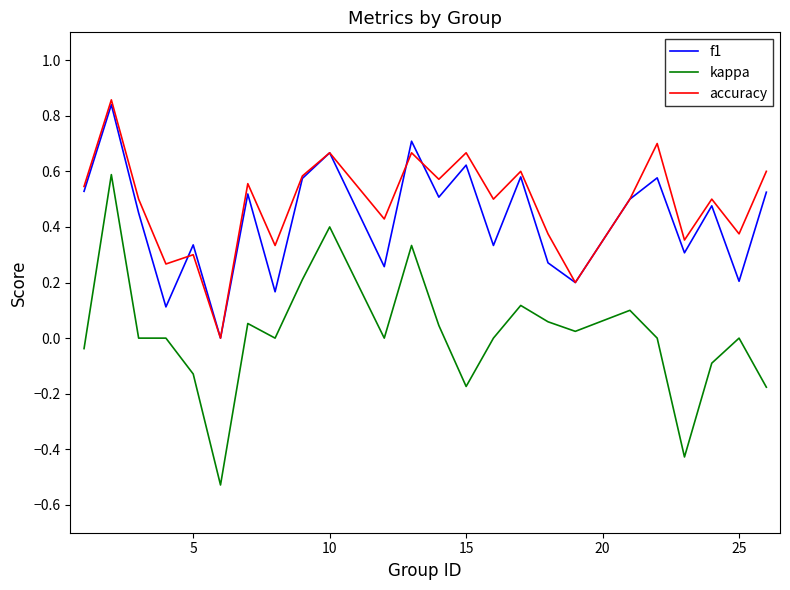

How many lines are shown in the chart?

3